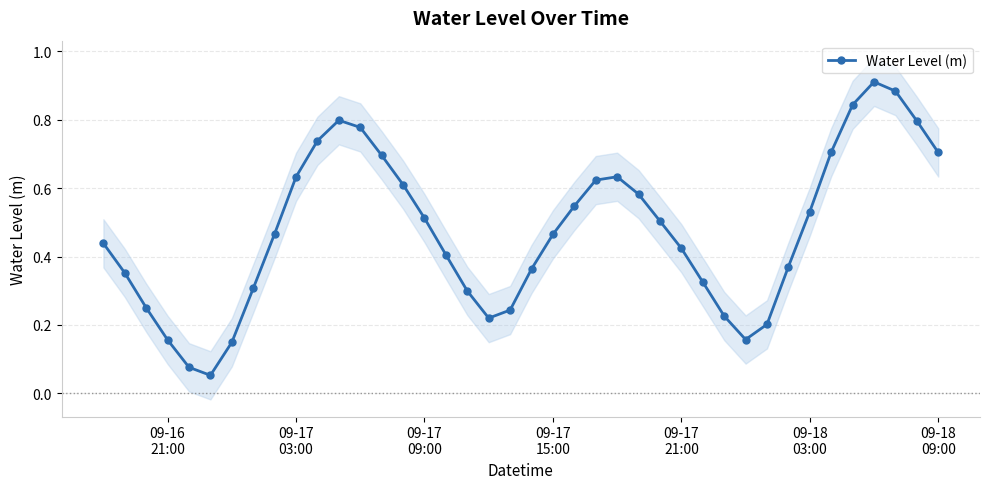

How many interior local peaks does the Water Level (m) series have?

3